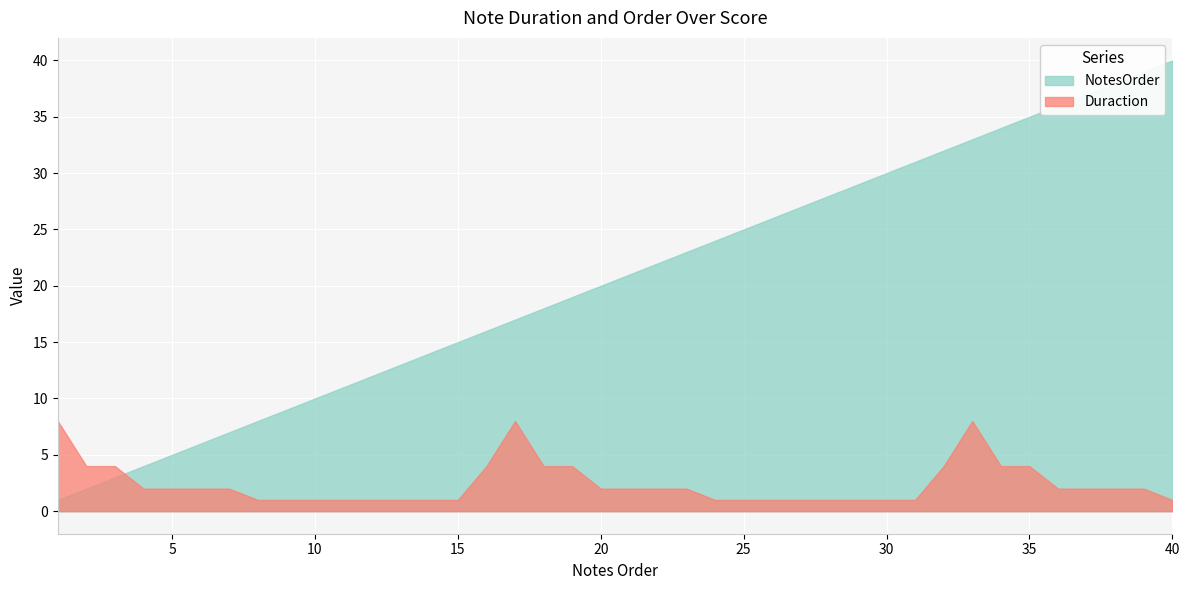

Which series has the largest range (max minus min)?

NotesOrder